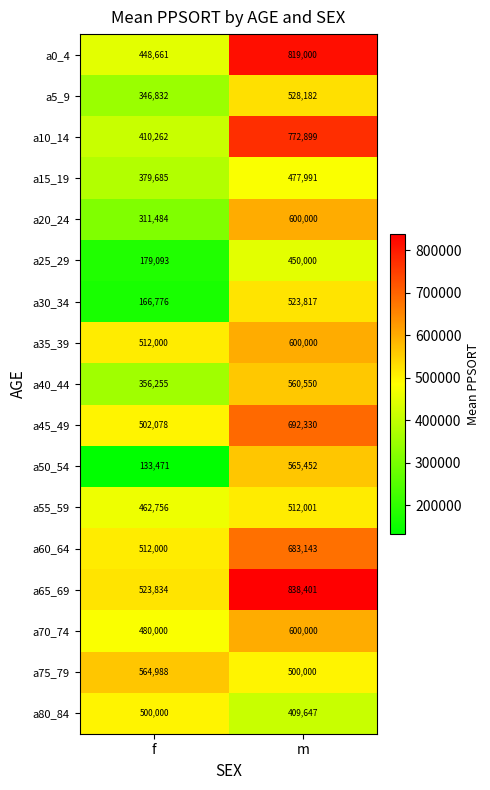

Which category has the lowest value across all series?

f